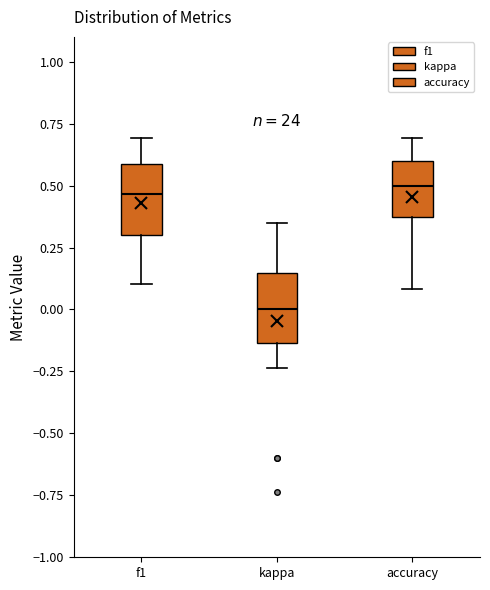

Which box has the lowest median line?

kappa